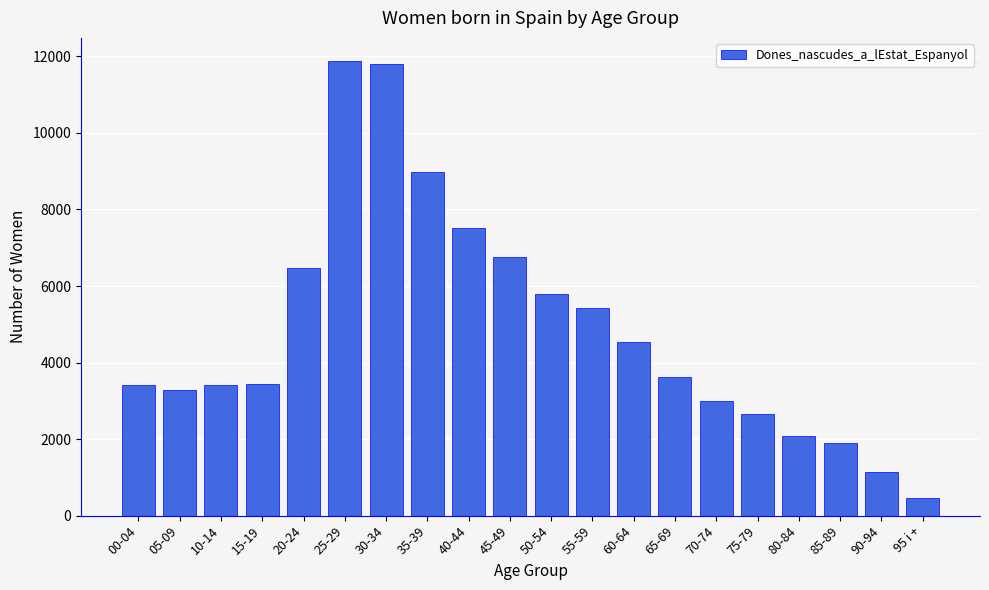

What is the change in value from 05-09 to 80-84?

-1192